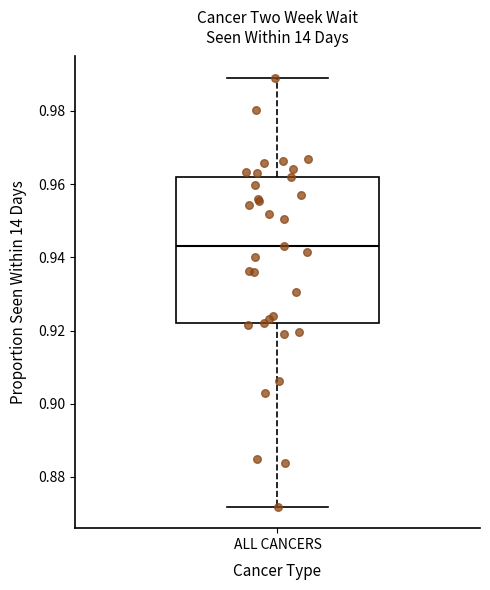

Where does the upper whisker of the box for ALL CANCERS end on the y-axis? The values are not printed on the chart, so give them approximately, as read against the axis.

0.990